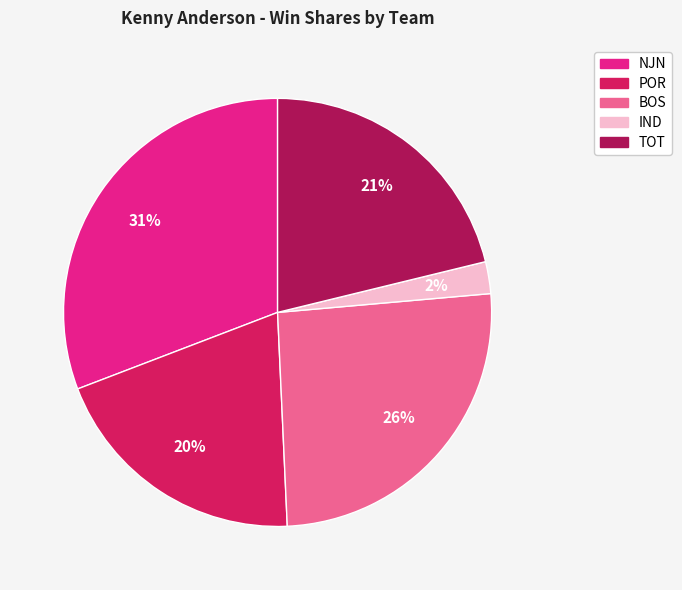

Is there any slice that represents more than half of the pie?

No